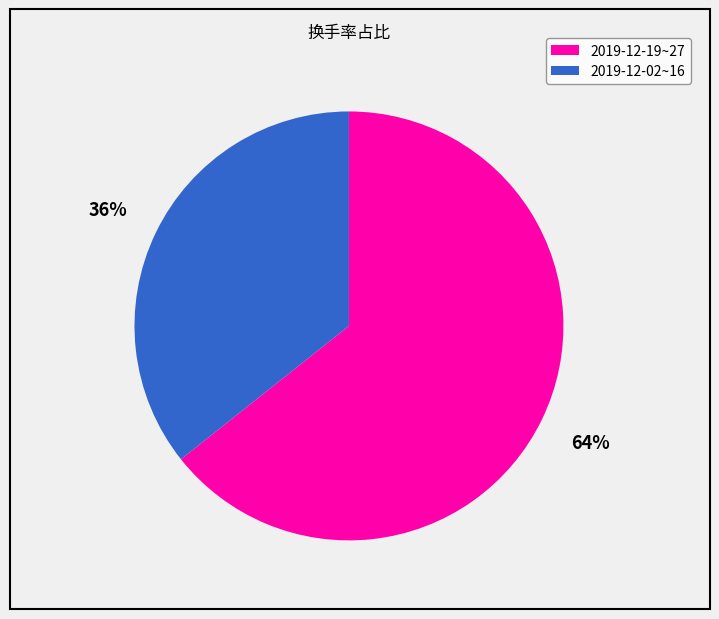

How many slices are in this pie chart?

2